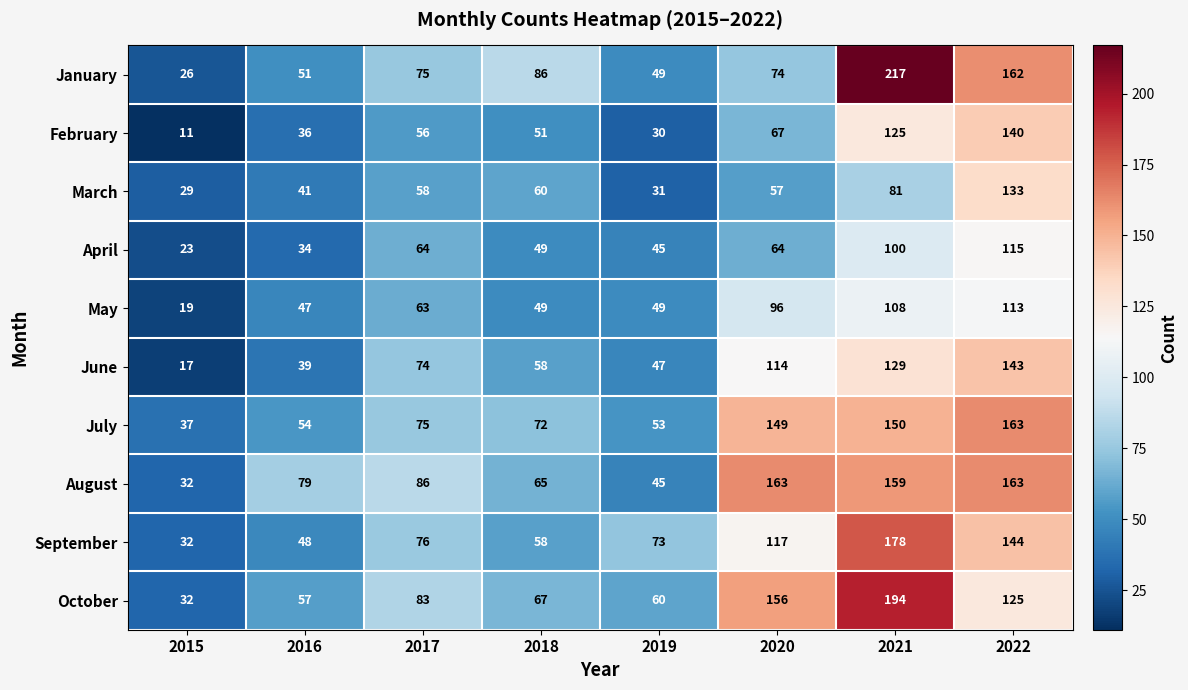

What is the highest value of the September series?

178